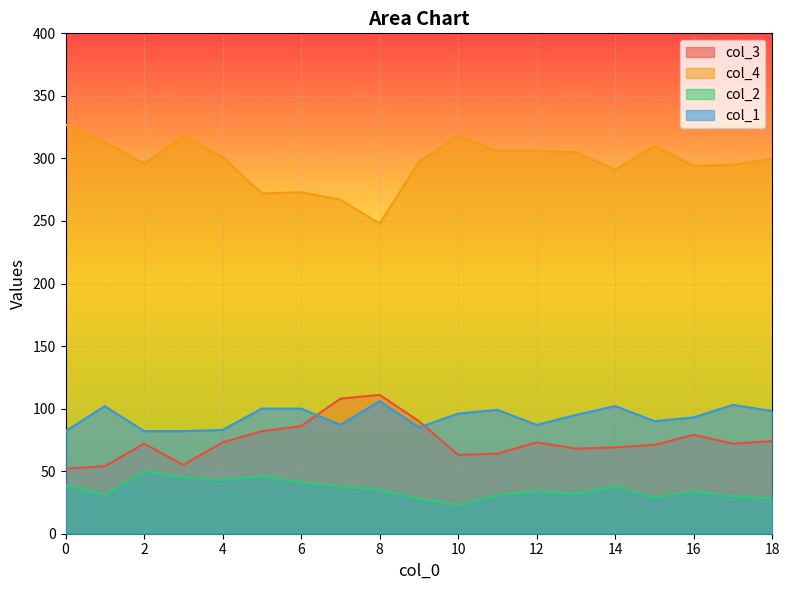

Between 16 and 4, which is larger?

16